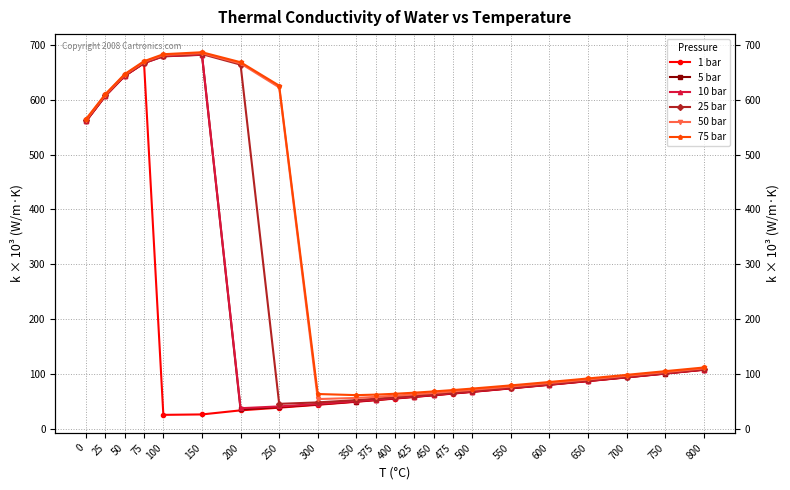

True or false: 25 bar and 50 bar intersect in this chart.

False